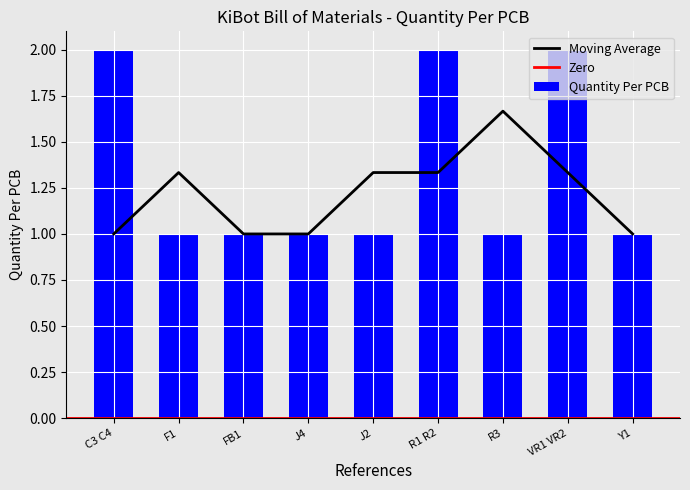

How many values are between 1 and 2?

9